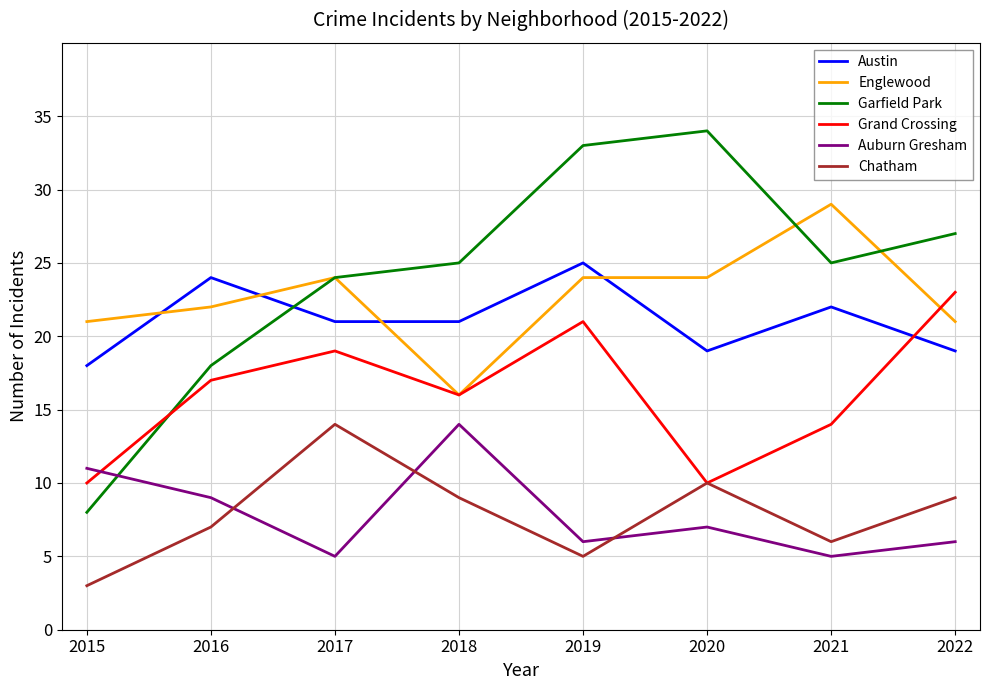

Rank the series at 2022 from lowest to highest value.

Auburn Gresham, Chatham, Austin, Englewood, Grand Crossing, Garfield Park